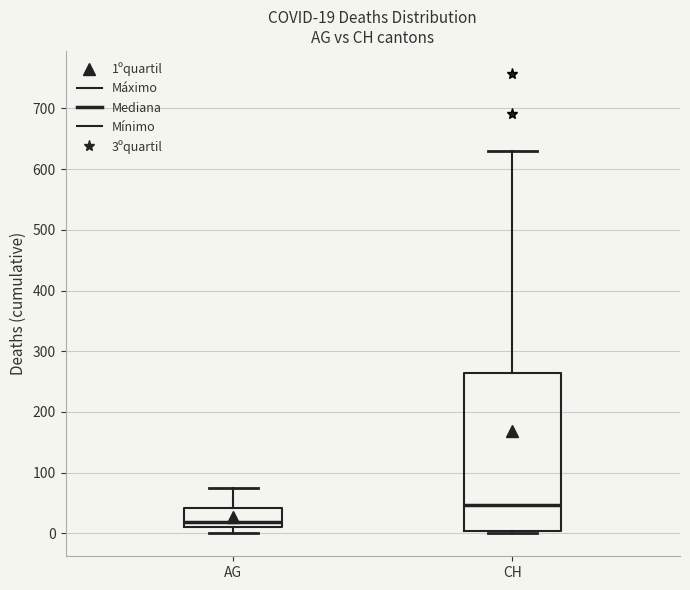

Which box is the tallest, from its lower edge to its upper edge?

CH